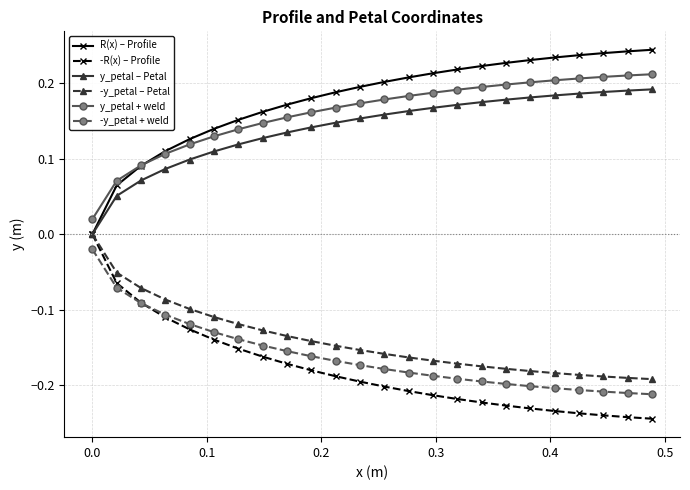

True or false: y_petal + weld and y_petal – Petal intersect in this chart.

False